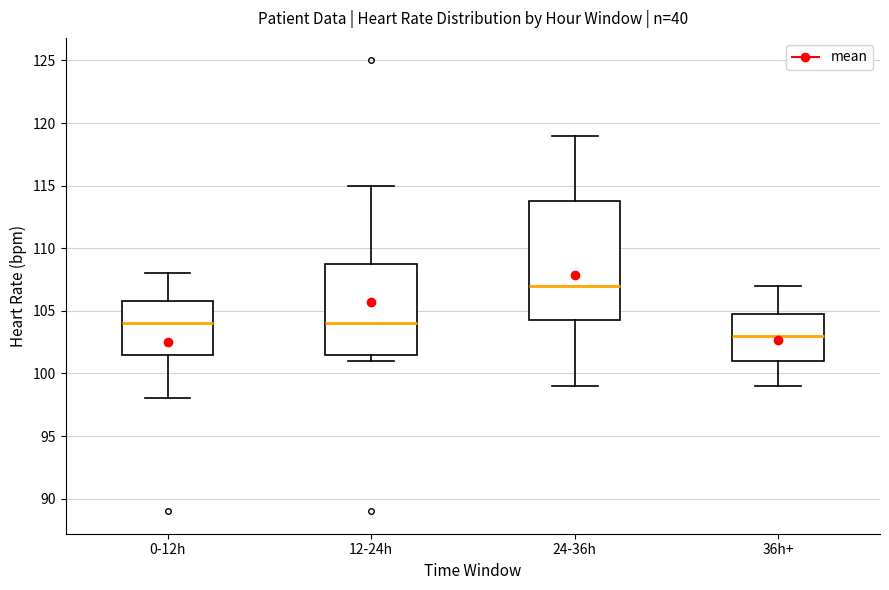

Where is the lower edge of the box for 12-24h on the y-axis? The values are not printed on the chart, so give them approximately, as read against the axis.

101.5